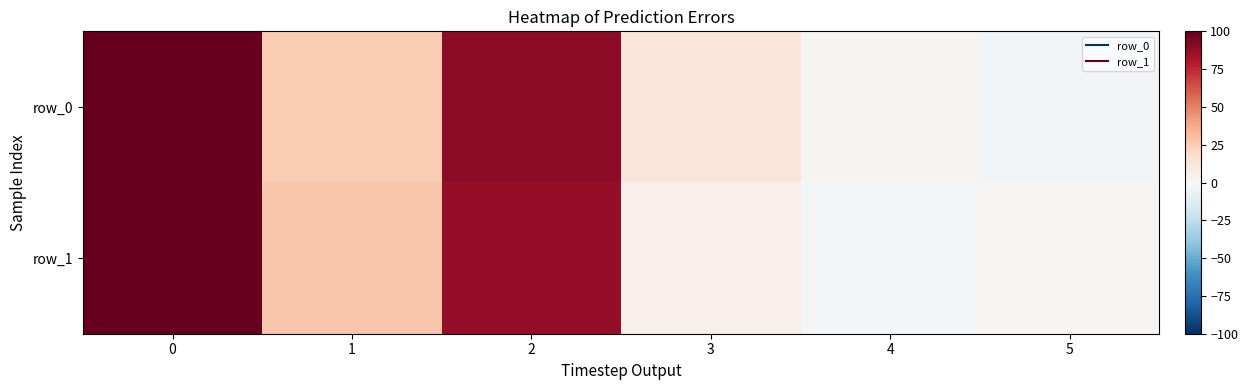

What is the difference between the second highest and minimum values in the row_0 series?

92.1